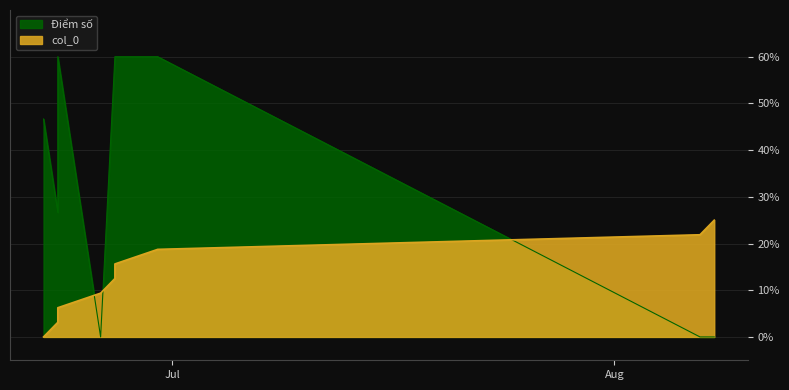

What is the label of the 6th point from the left?

2023-06-27